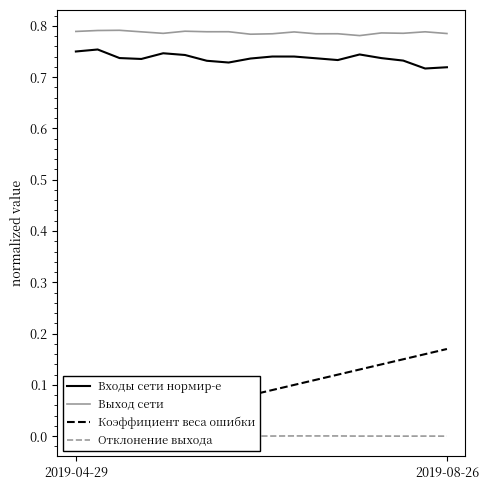

True or false: Коэффициент веса ошибки has more than 2 interior local peaks.

False